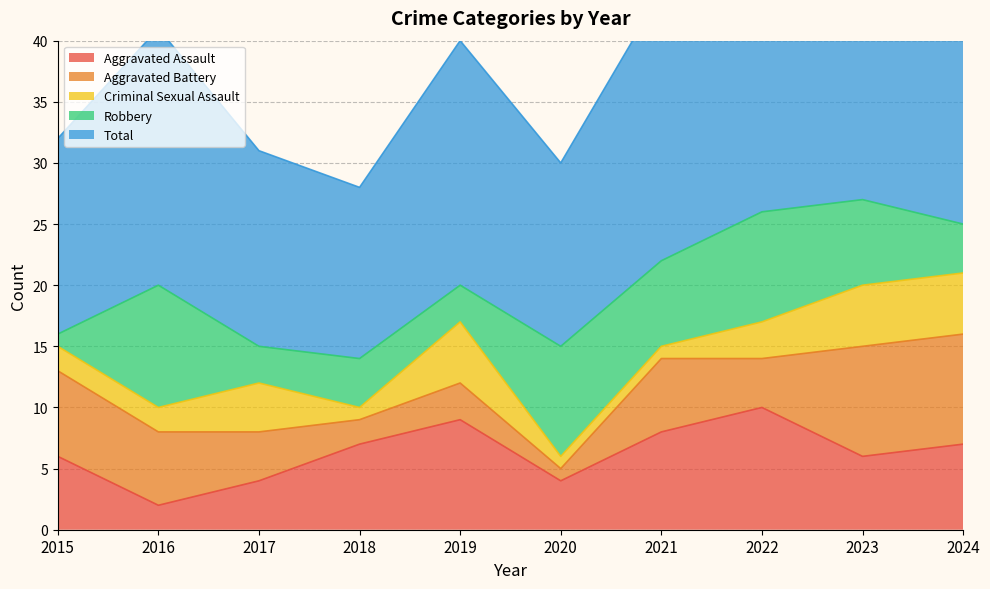

True or false: Total and Criminal Sexual Assault intersect in this chart.

False